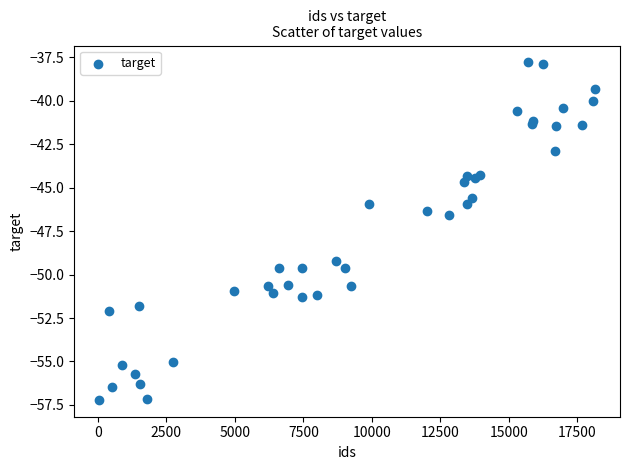

What Y value in the scatter plot is closest to -47?

-46.6